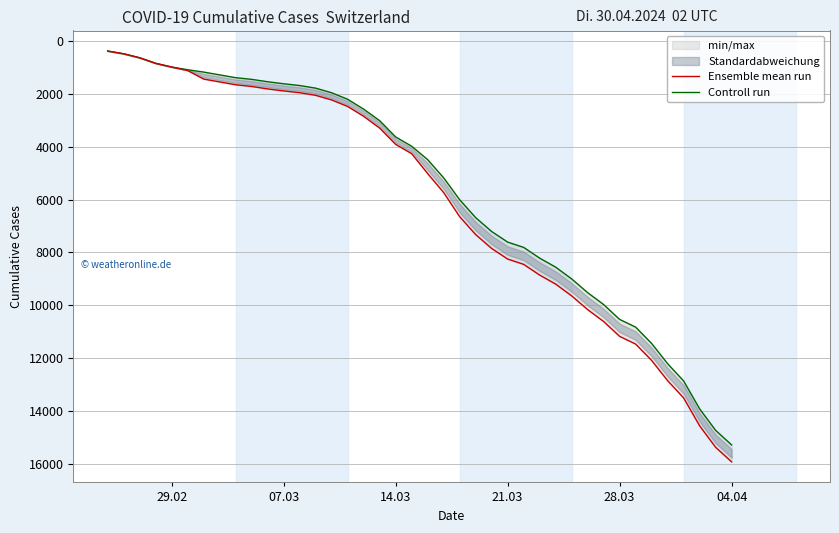

List the series in order of their overall mean, highest first.

Ensemble mean run, Controll run